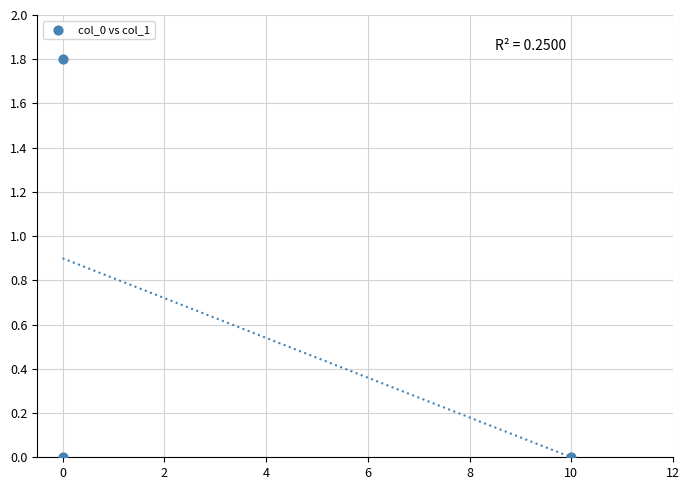

What is the range of X values (max minus min)?

10.0